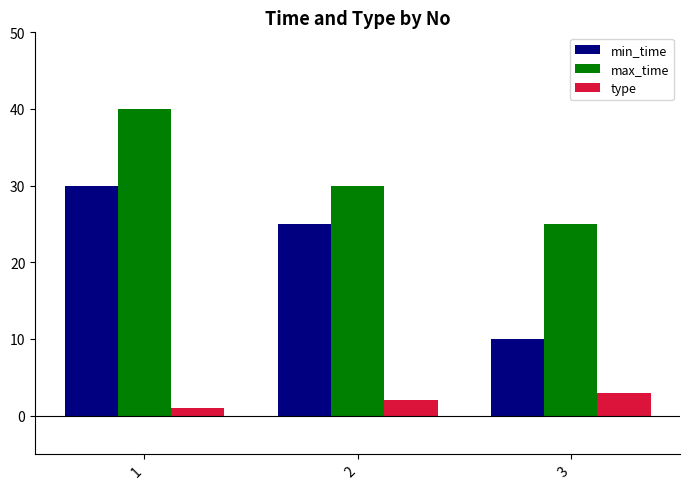

How many series are shown in this chart?

3